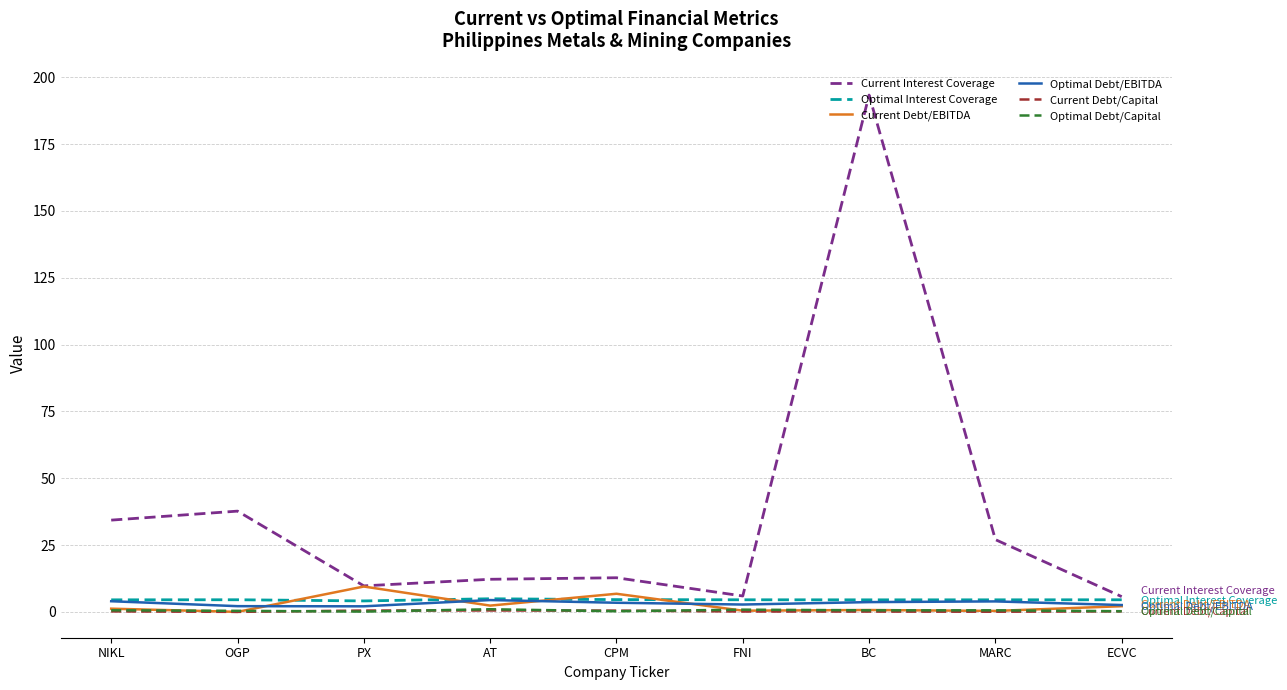

What is the greatest value displayed?

193.3